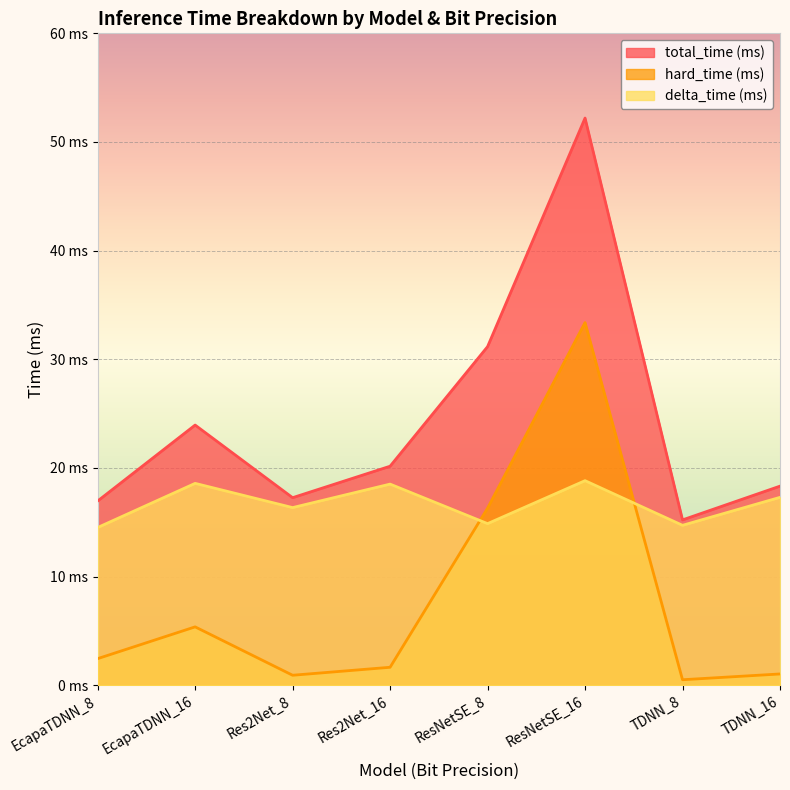

Rank the series at TDNN_8 from highest to lowest value.

total_time (ms), delta_time (ms), hard_time (ms)